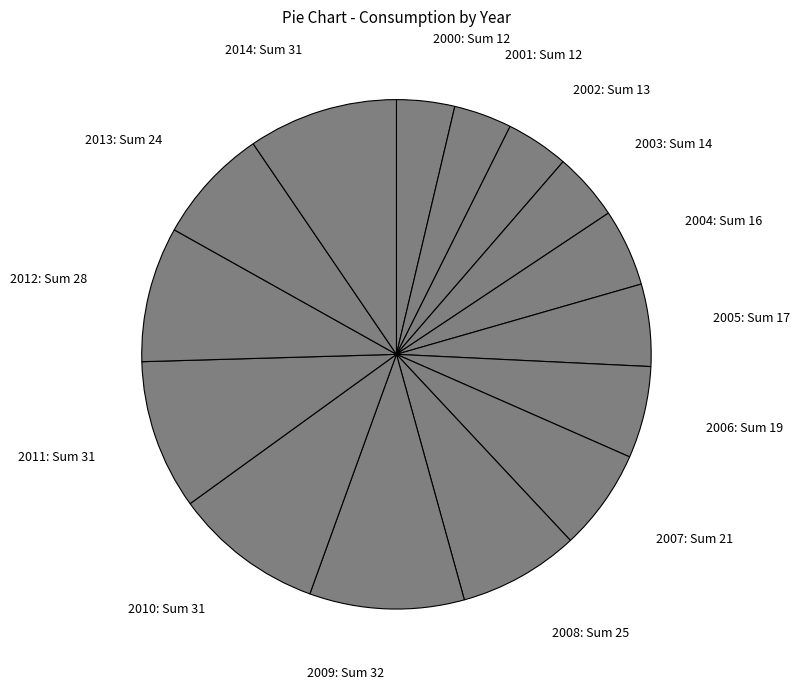

Approximately how many times larger is the value at 2007 compared to 2006?

1.1